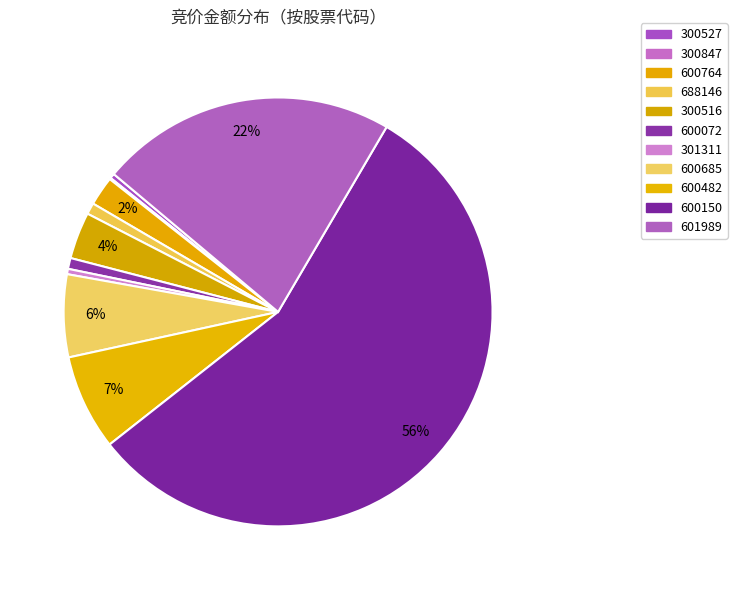

Count the number of slices in the pie.

11